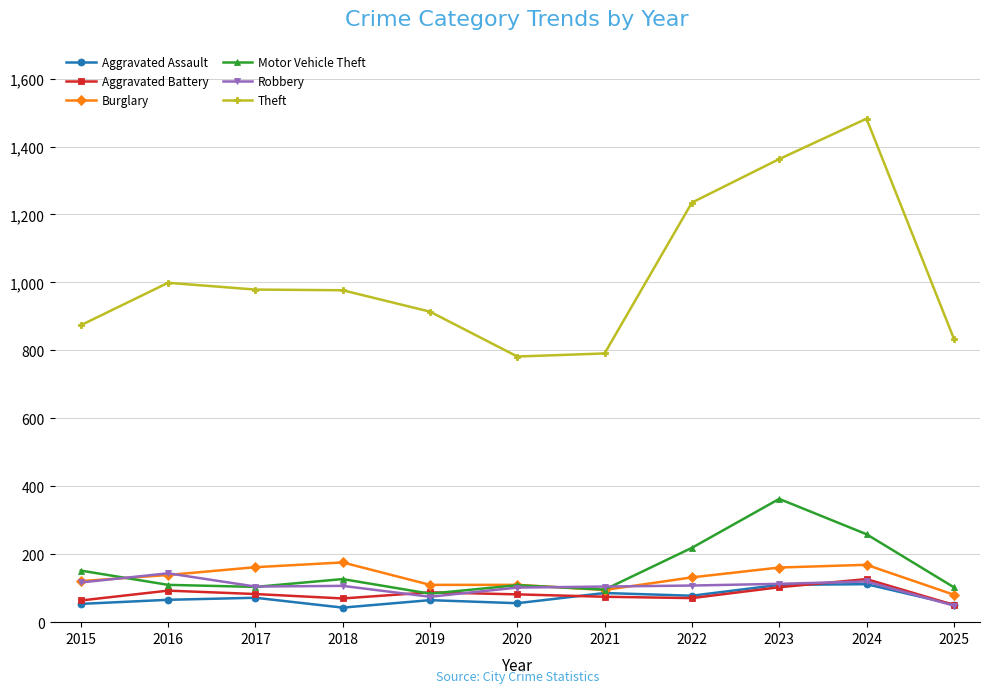

Where do Robbery and Motor Vehicle Theft first cross each other?

2015 and 2016